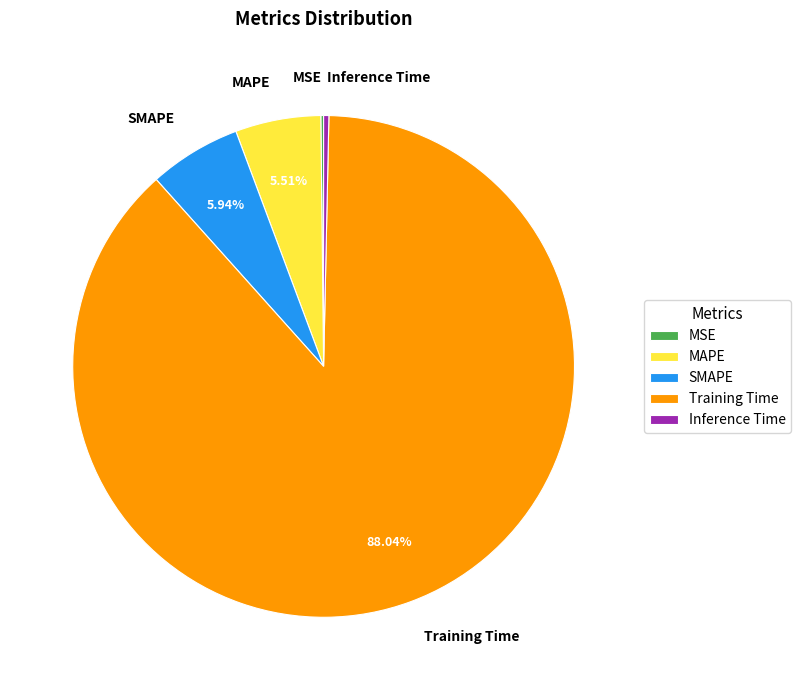

Which slice represents more than half of the pie?

Training Time